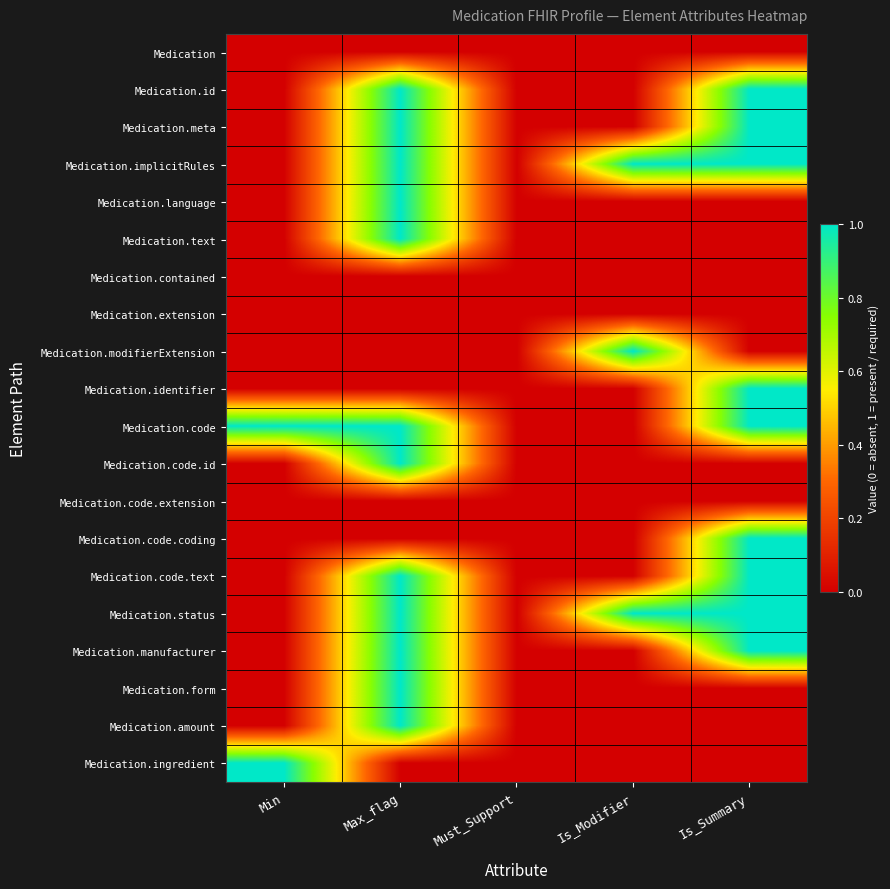

Count the number of categories in the chart.

5